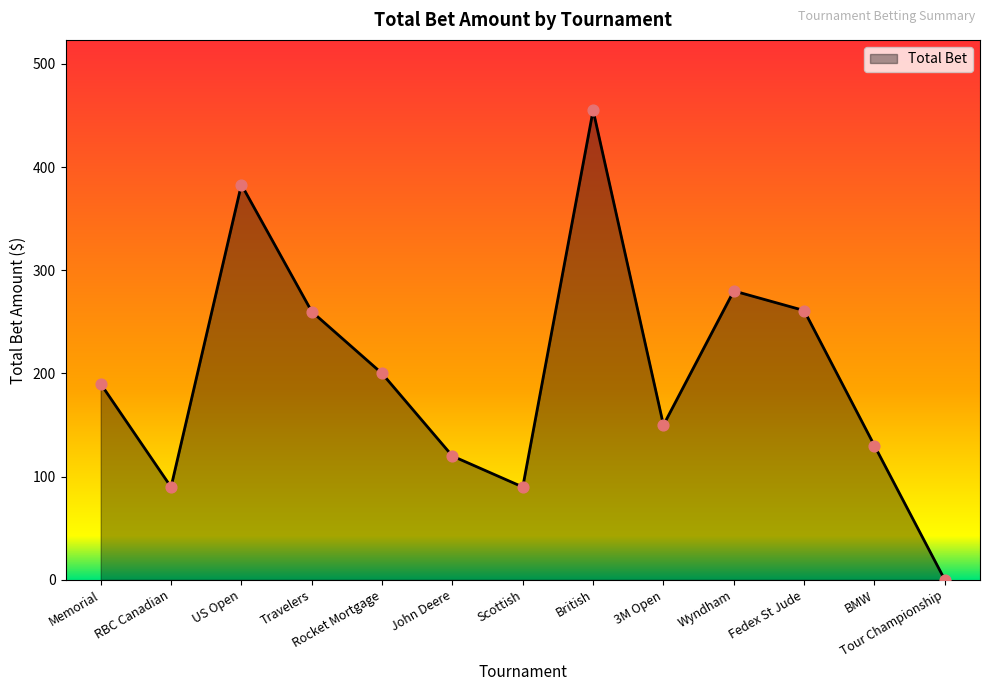

What is the change in value from RBC Canadian to John Deere?

+30